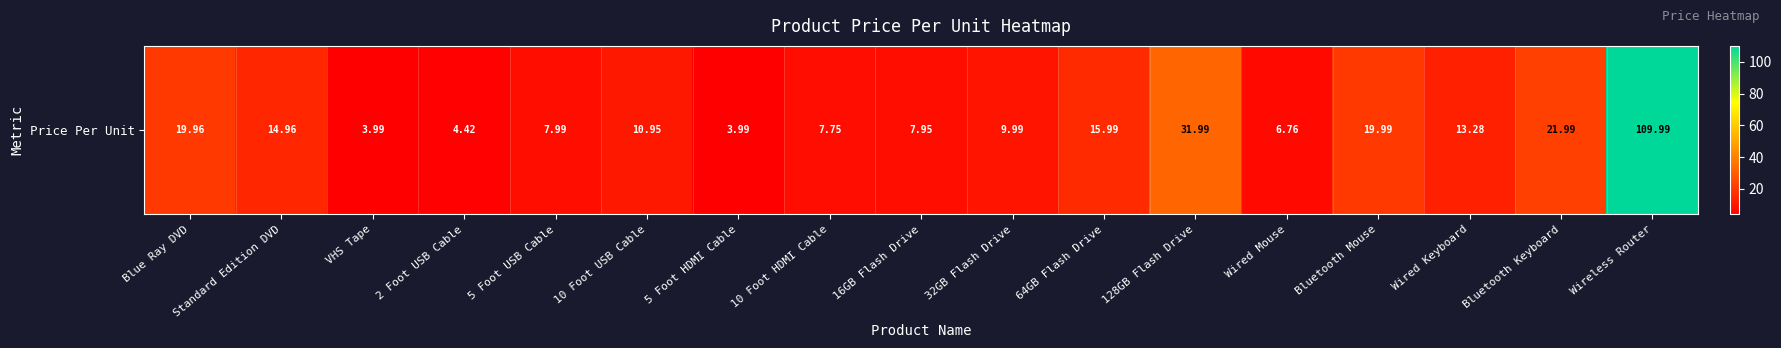

Reading left to right, extract all data points from this chart.

20.0	15.0	4.0	4.4	8.0	10.9	4.0	7.8	8.0	10.0	16.0	32.0	6.8	20.0	13.3	22.0	110.0